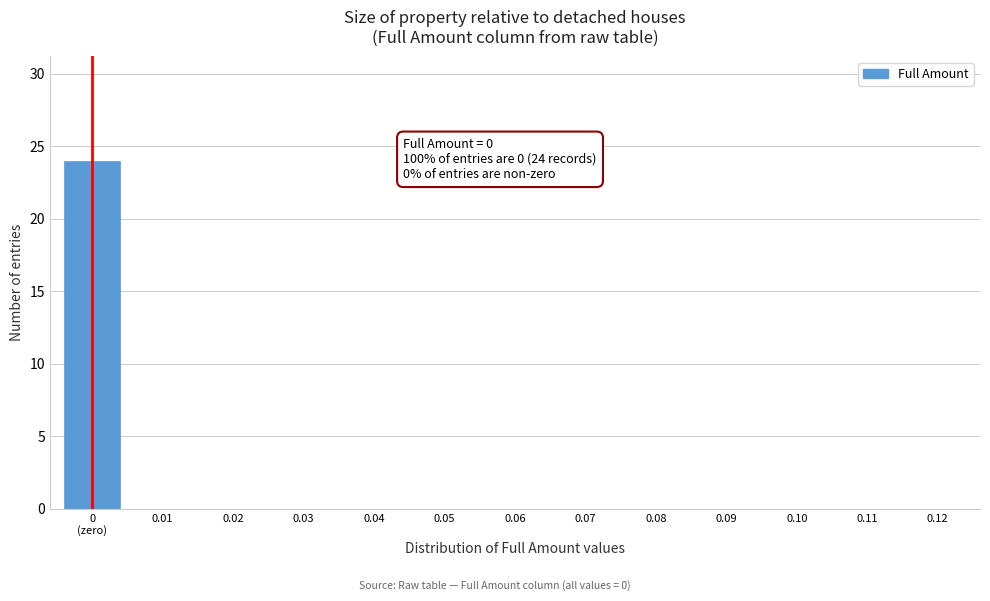

The value at 0.02 is -16. True or false?

False